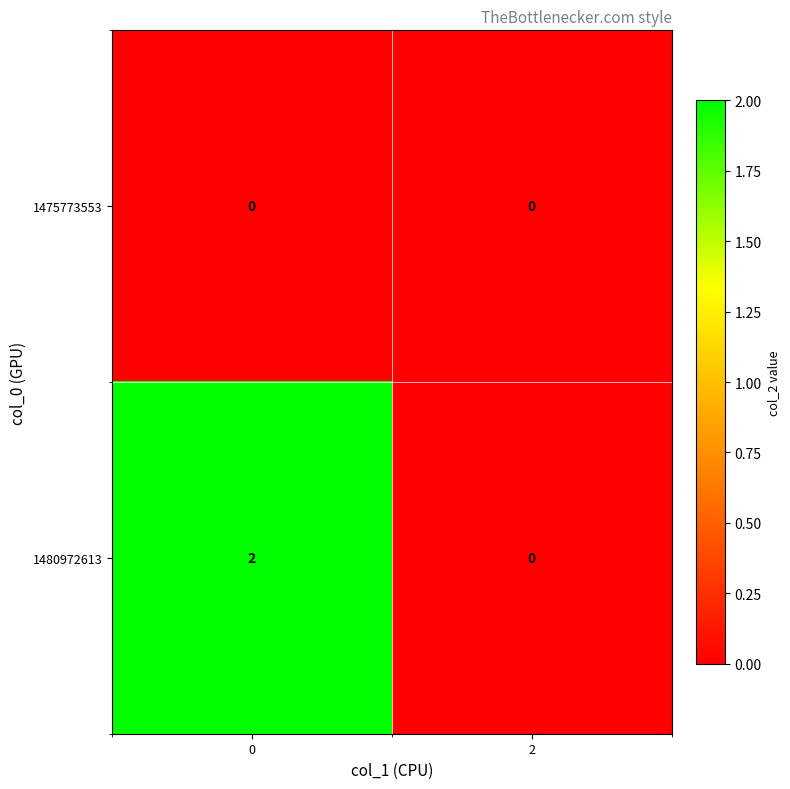

Which series has the largest range (max minus min)?

1480972613